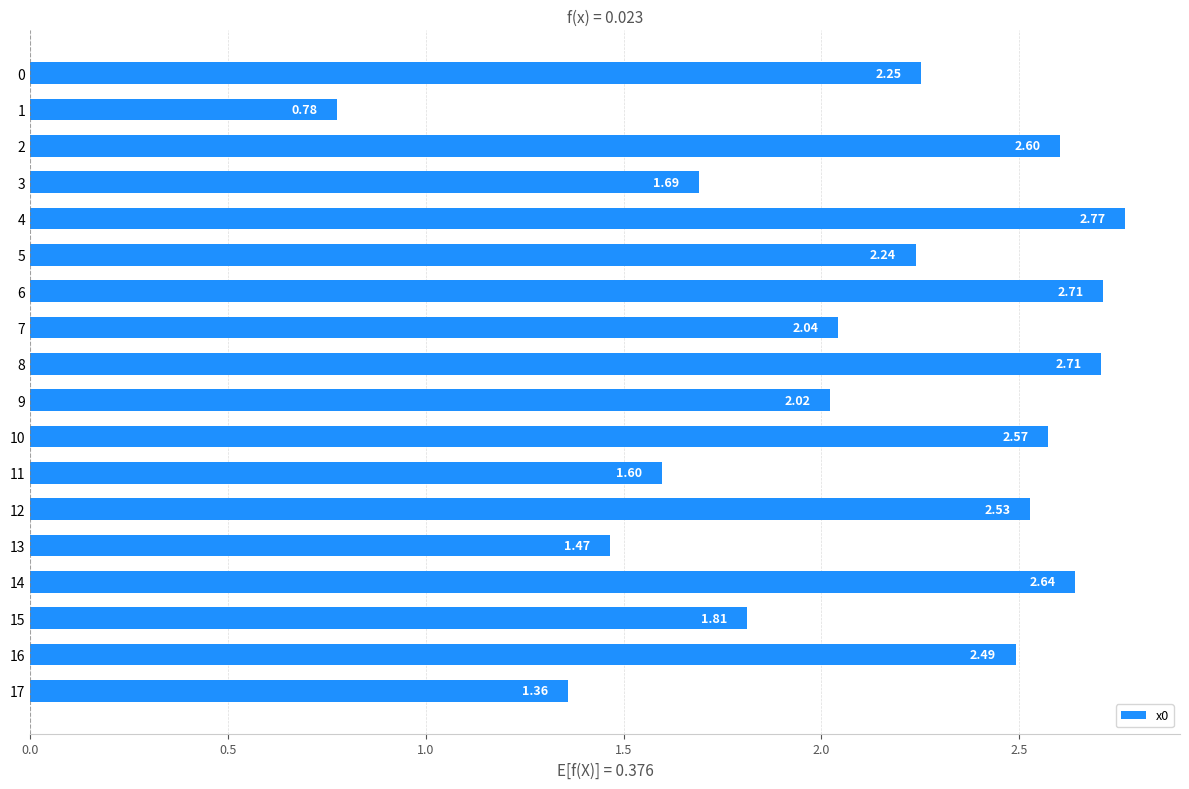

Approximately how many times larger is the value at 14 compared to 0?

1.2